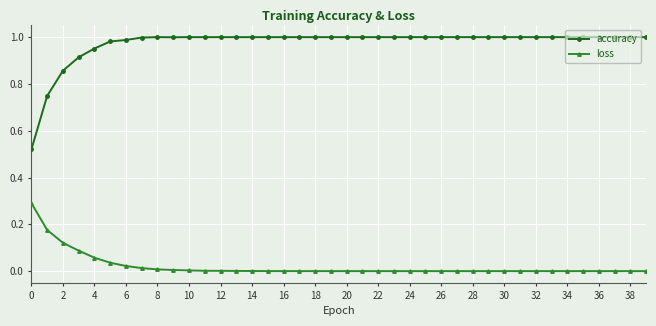

Rank the series by their maximum value, from highest to lowest.

accuracy, loss